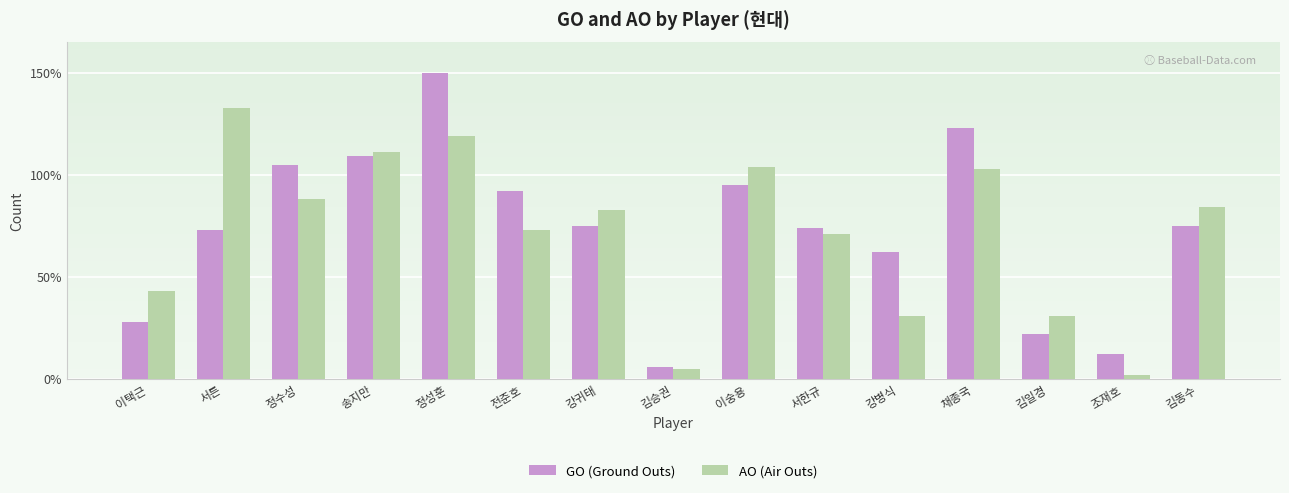

The value of AO (Air Outs) at 채종국 is 175. True or false?

False